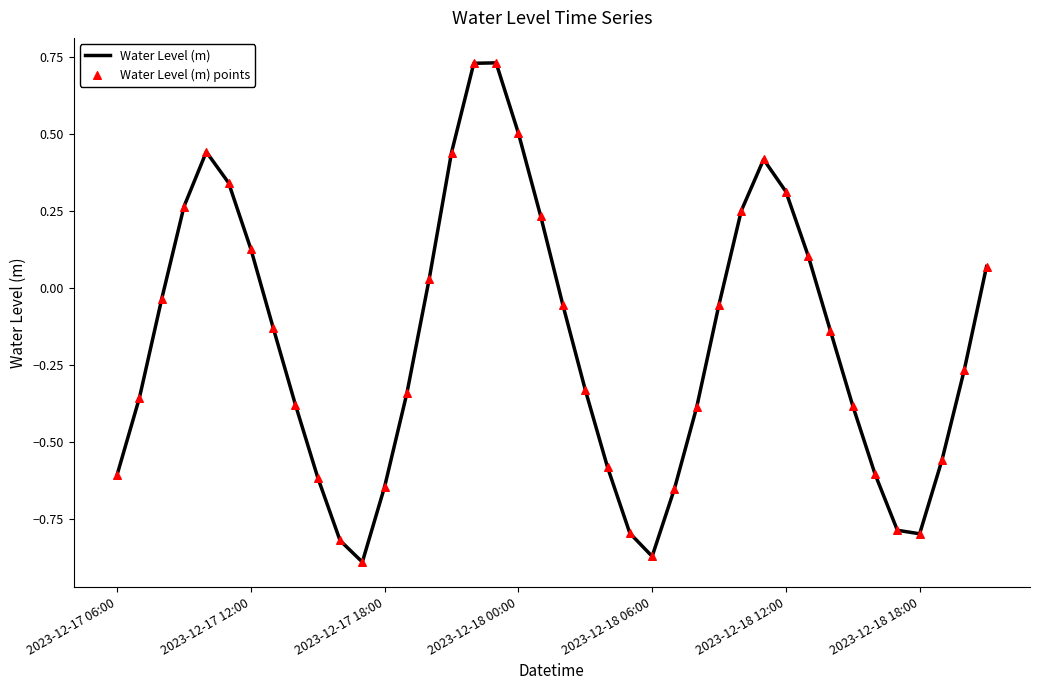

What is the difference between the maximum and minimum values?

1.6